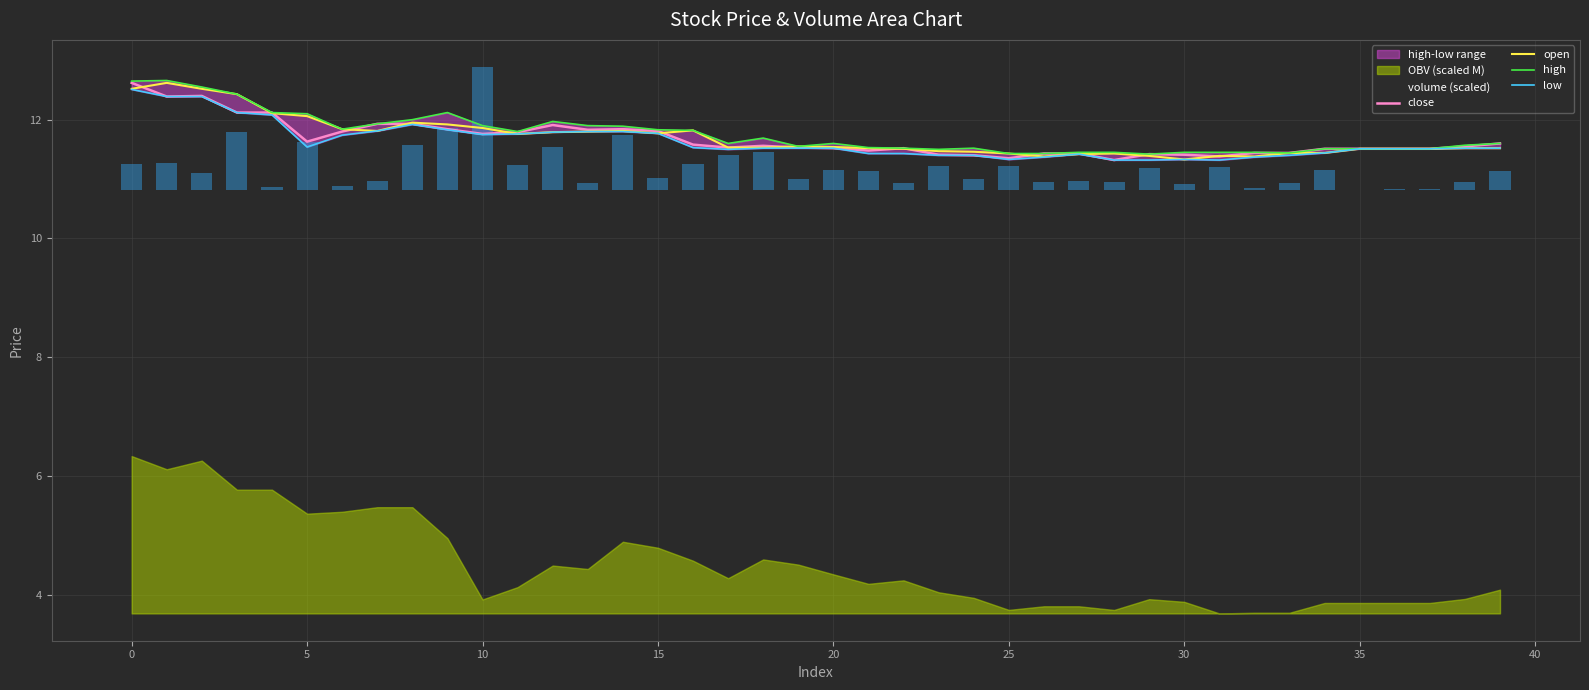

What is the value of the low bar at the 11th from the left?

11.8